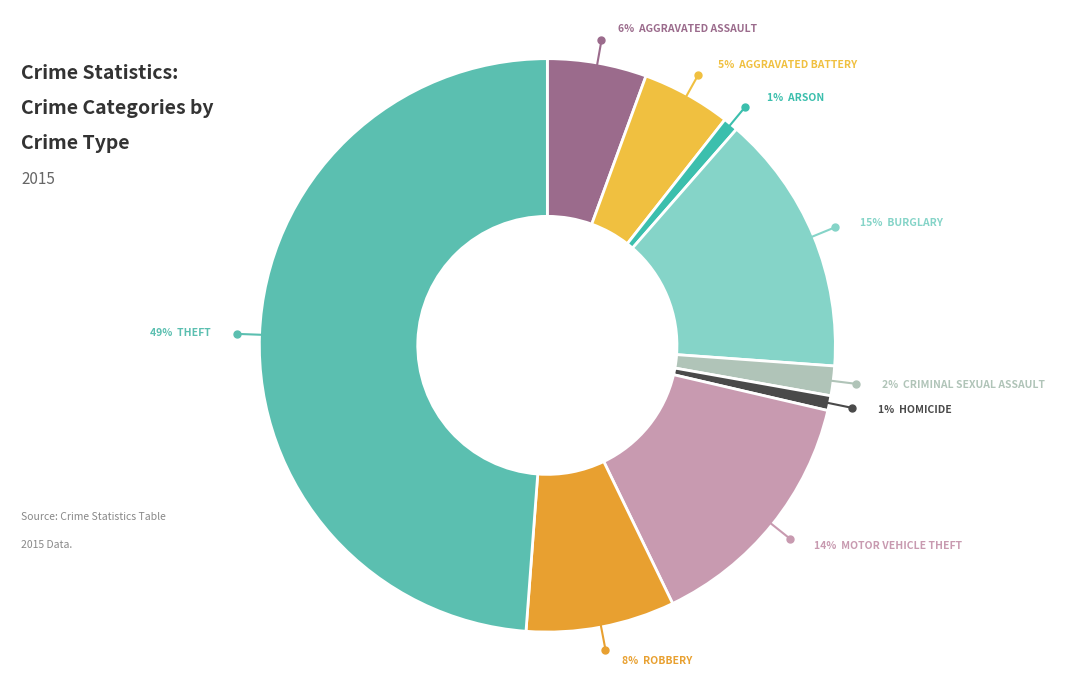

What is the smallest slice in the pie chart?

Arson